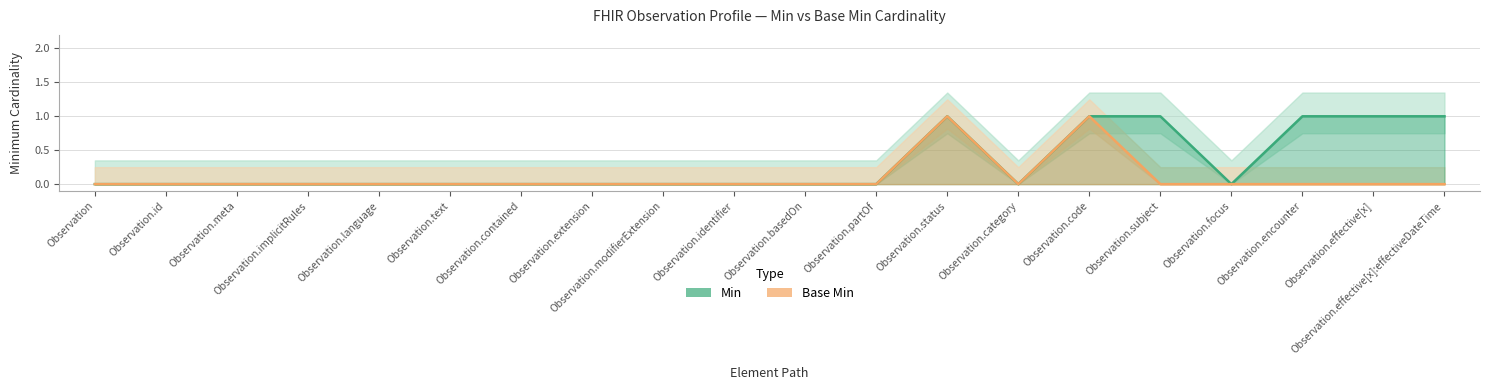

Rank the series by their maximum value, from lowest to highest.

Min, Base Min